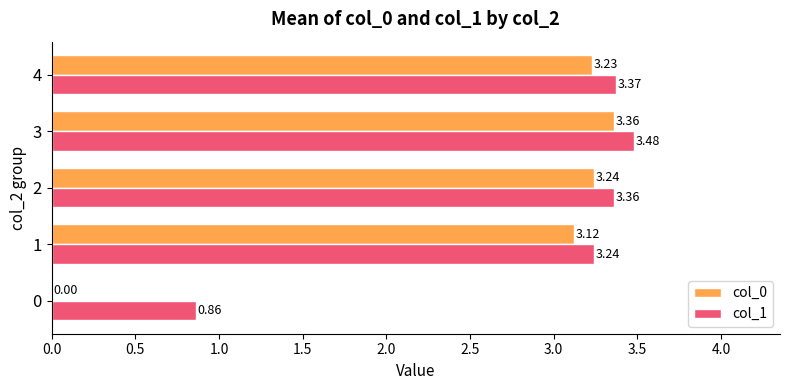

Count the number of data series in this chart.

2